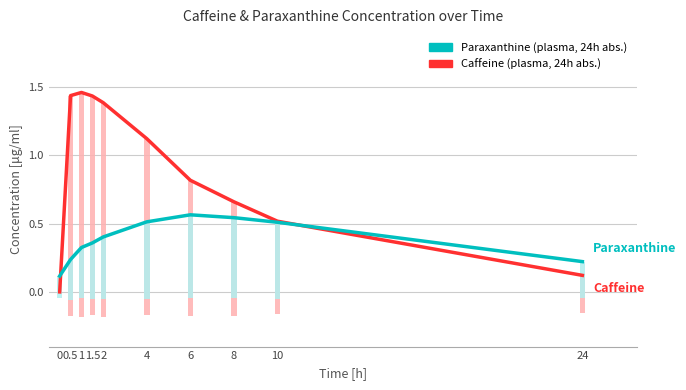

Rank the series by their average value, from highest to lowest.

Caffeine (plasma, 24h abs.), Paraxanthine (plasma, 24h abs.)